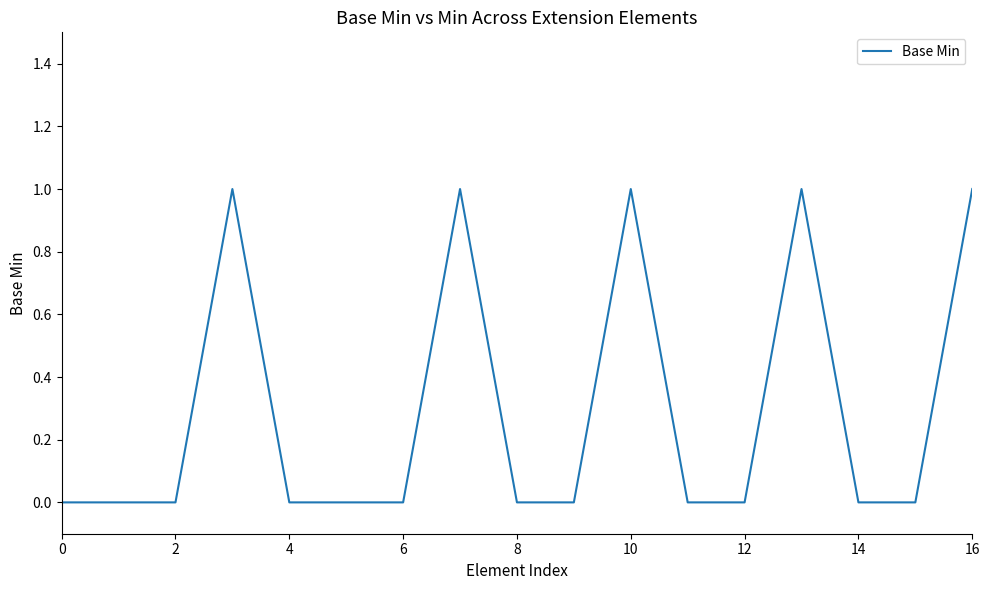

Count the number of categories in the chart.

17